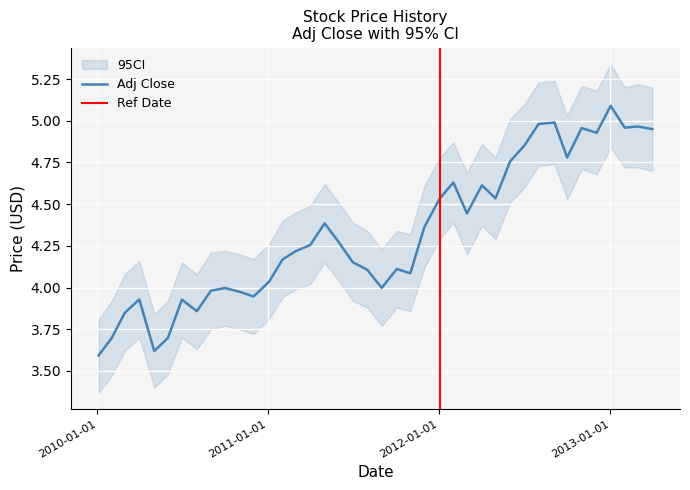

What is the lowest value of the Adj Close series?

3.6